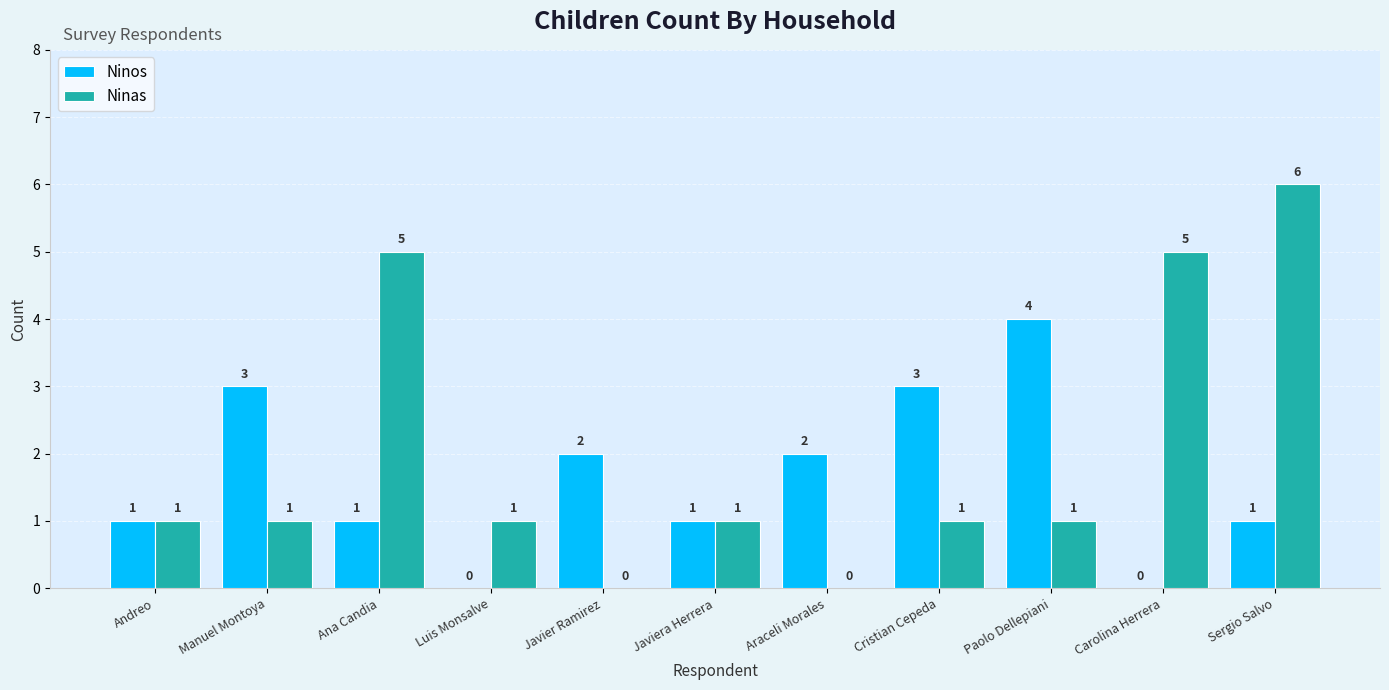

Read the Ninos value at Cristian Cepeda.

3